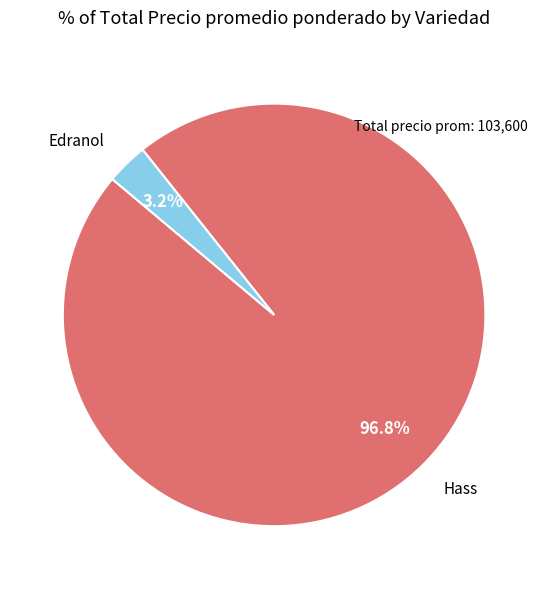

Between Hass and Edranol, which is larger?

Hass